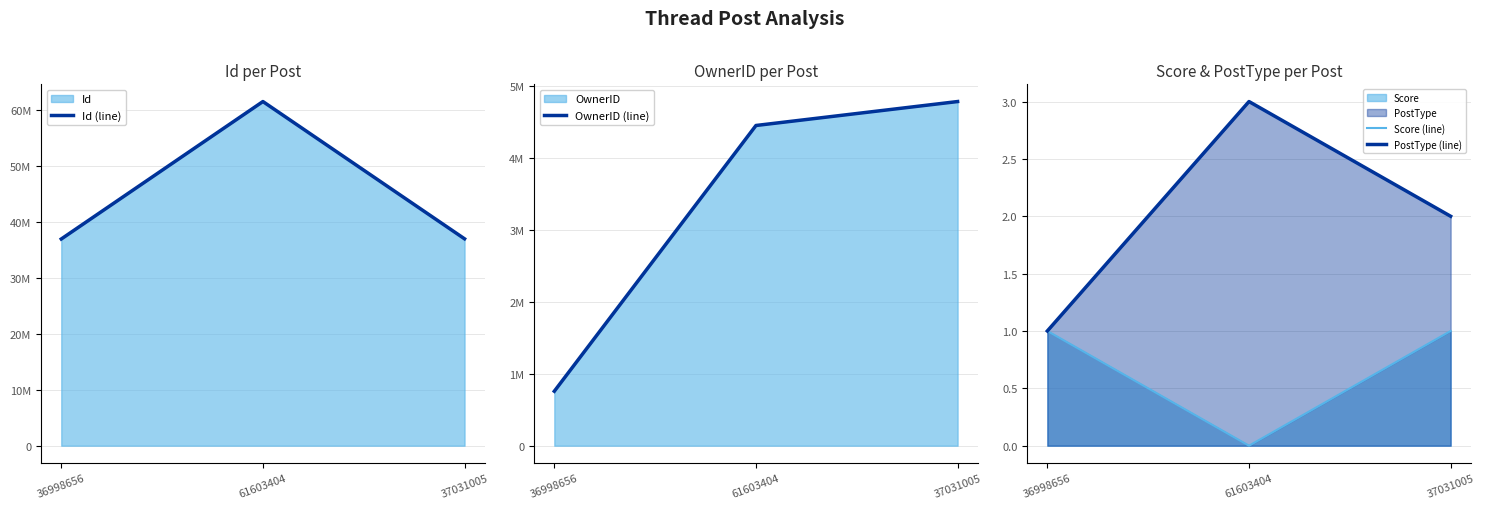

Rank the series at 61603404 from highest to lowest value.

Id (line), OwnerID (line), PostType (line), Score (line)